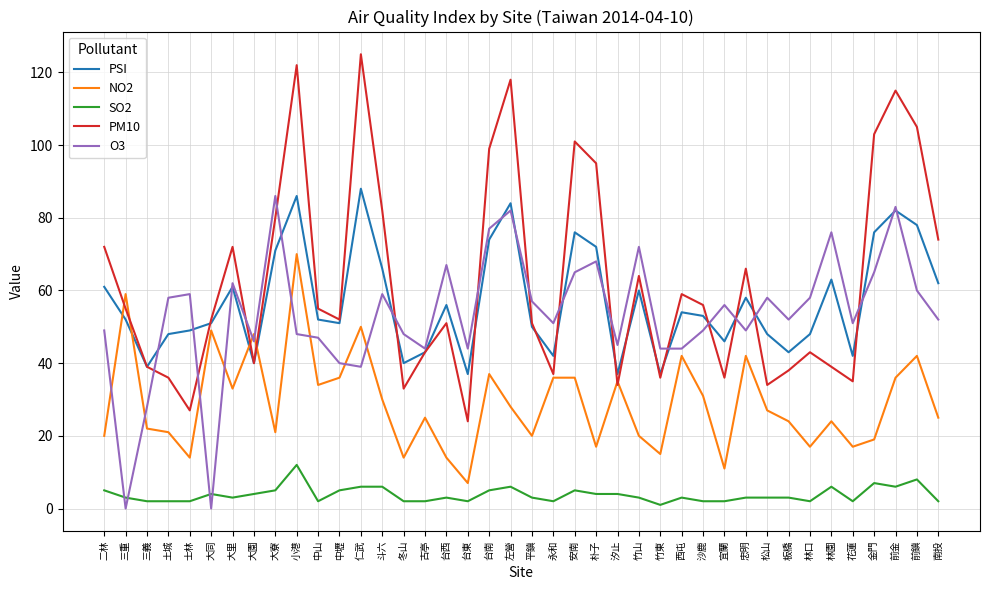

What is the highest value of the NO2 series?

70